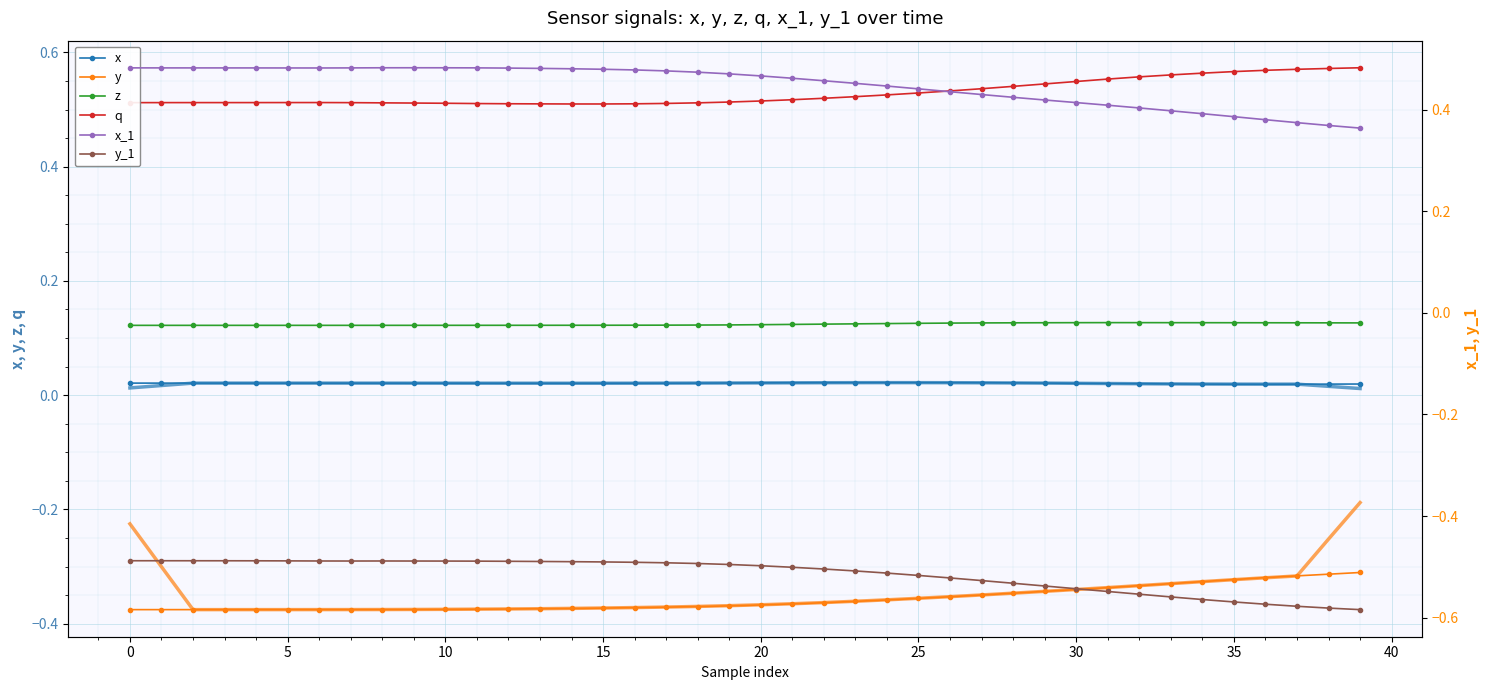

At which label is x closest to 0?

36